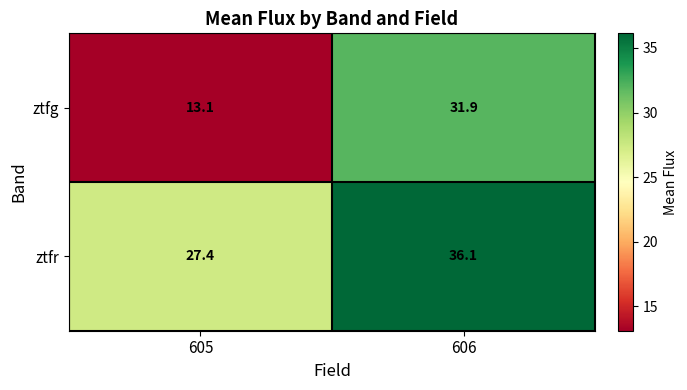

What is the spread (max minus min) of values at 606?

4.2